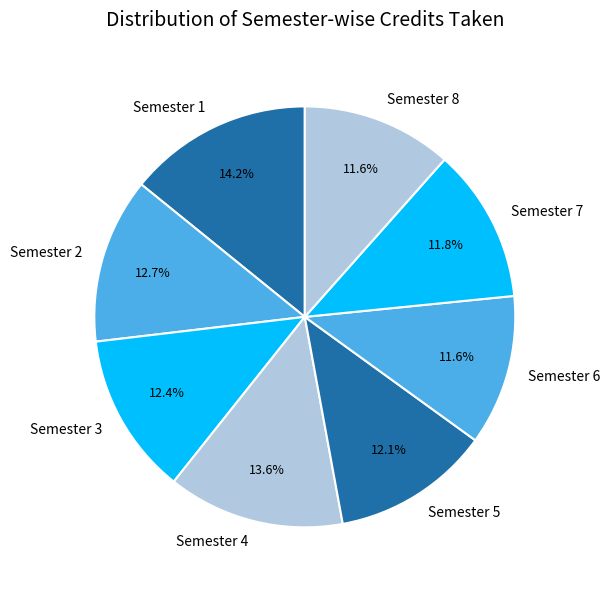

What percentage is the Semester 1 slice, to the nearest percent?

14%